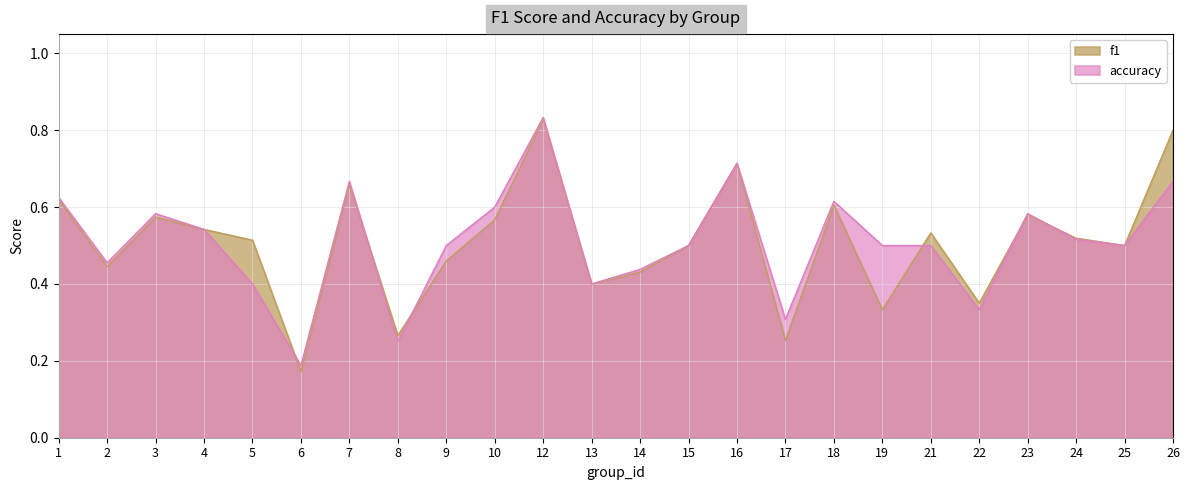

What is the smallest value displayed?

0.2